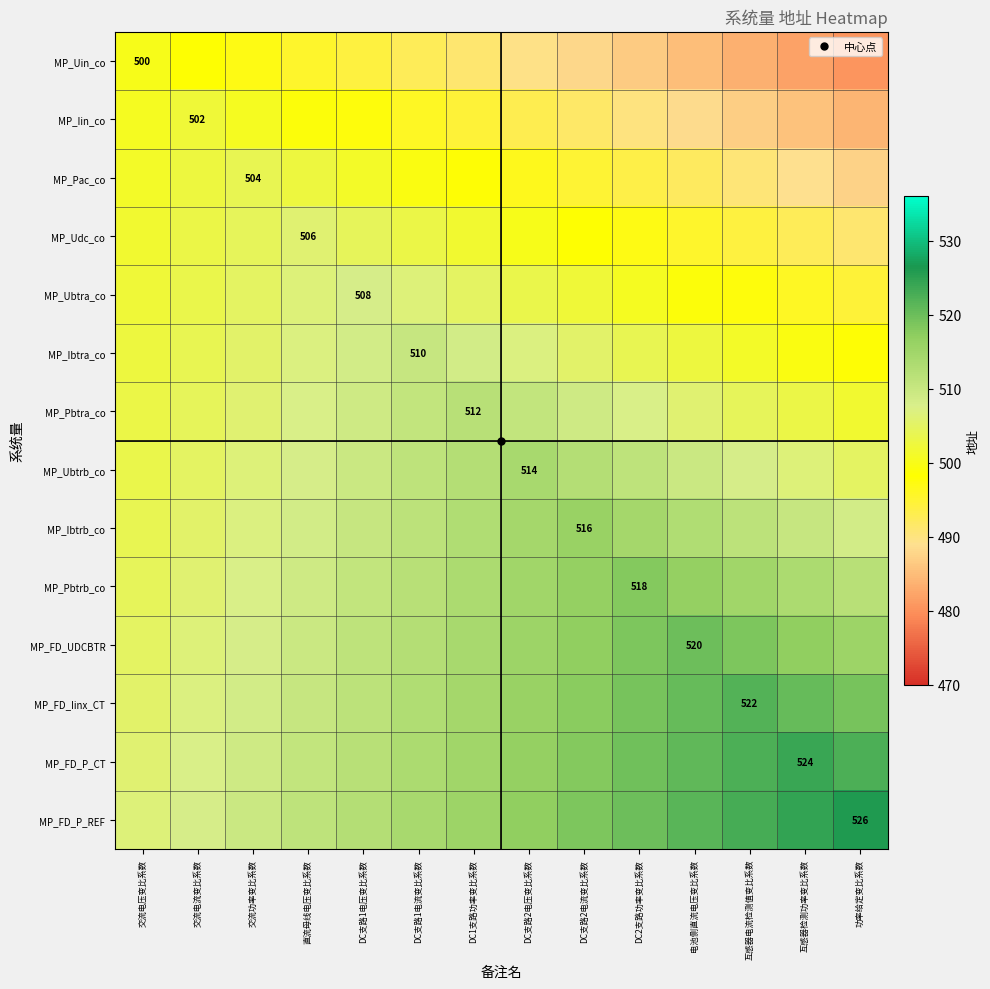

True or false: MP_Ubtrb_co has a value of 514.0 at DC支路2电压变比系数.

True